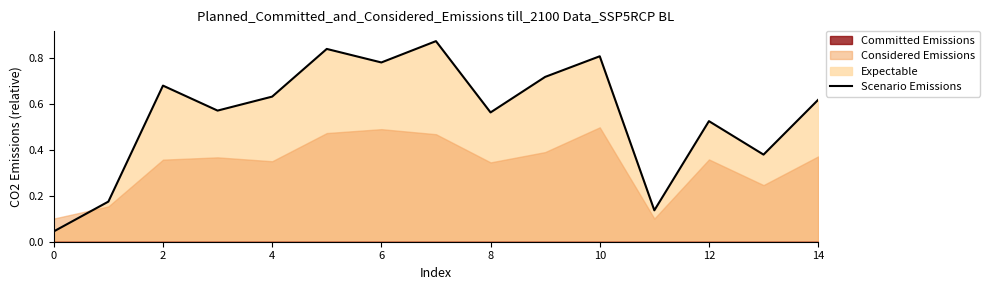

What is the change in value from 0 to 8?

+0.5